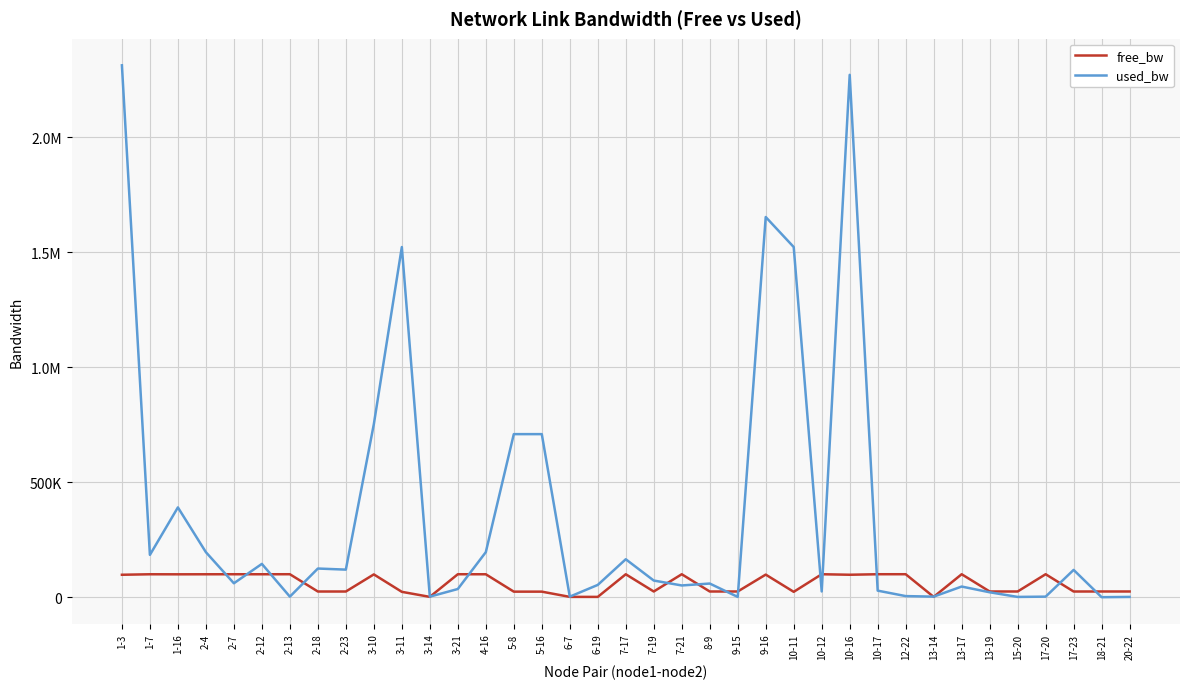

Which category has the lowest value in the free_bw series?

6-19